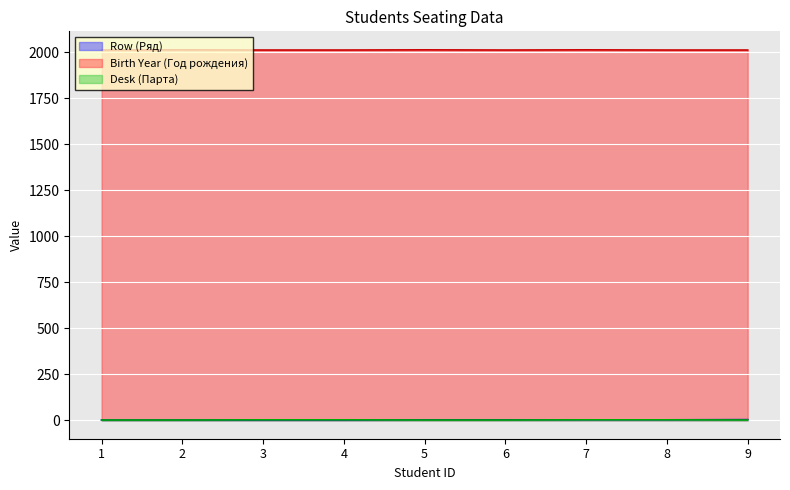

What is the sum of the Birth Year (Год рождения) values at 3 and 2?

4025